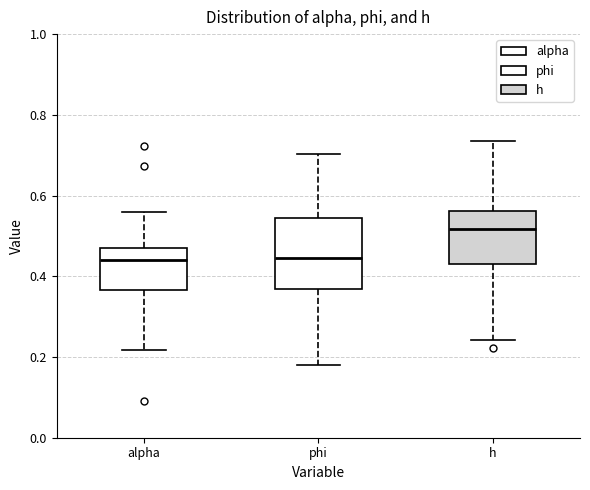

Reading left to right, read every box against the y-axis: the position of its median line, the range the box covers, and the ends of its whiskers. The values are not printed on the chart, so give them approximately, as read against the axis.

alpha: median 0.44, box 0.36 to 0.48, whiskers 0.22 to 0.56
phi: median 0.44, box 0.36 to 0.54, whiskers 0.18 to 0.70
h: median 0.52, box 0.44 to 0.56, whiskers 0.24 to 0.74